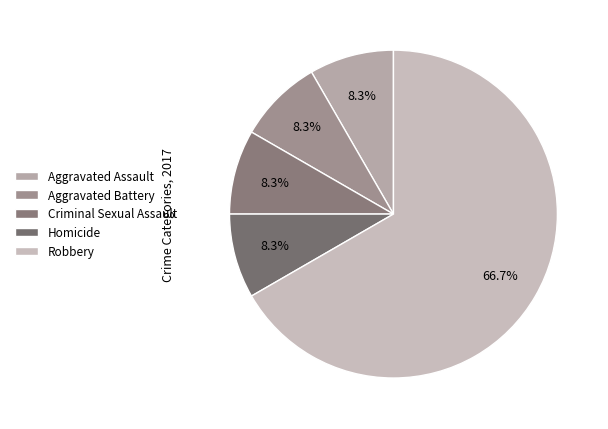

Is it true that Aggravated Assault is 8% of the pie?

True